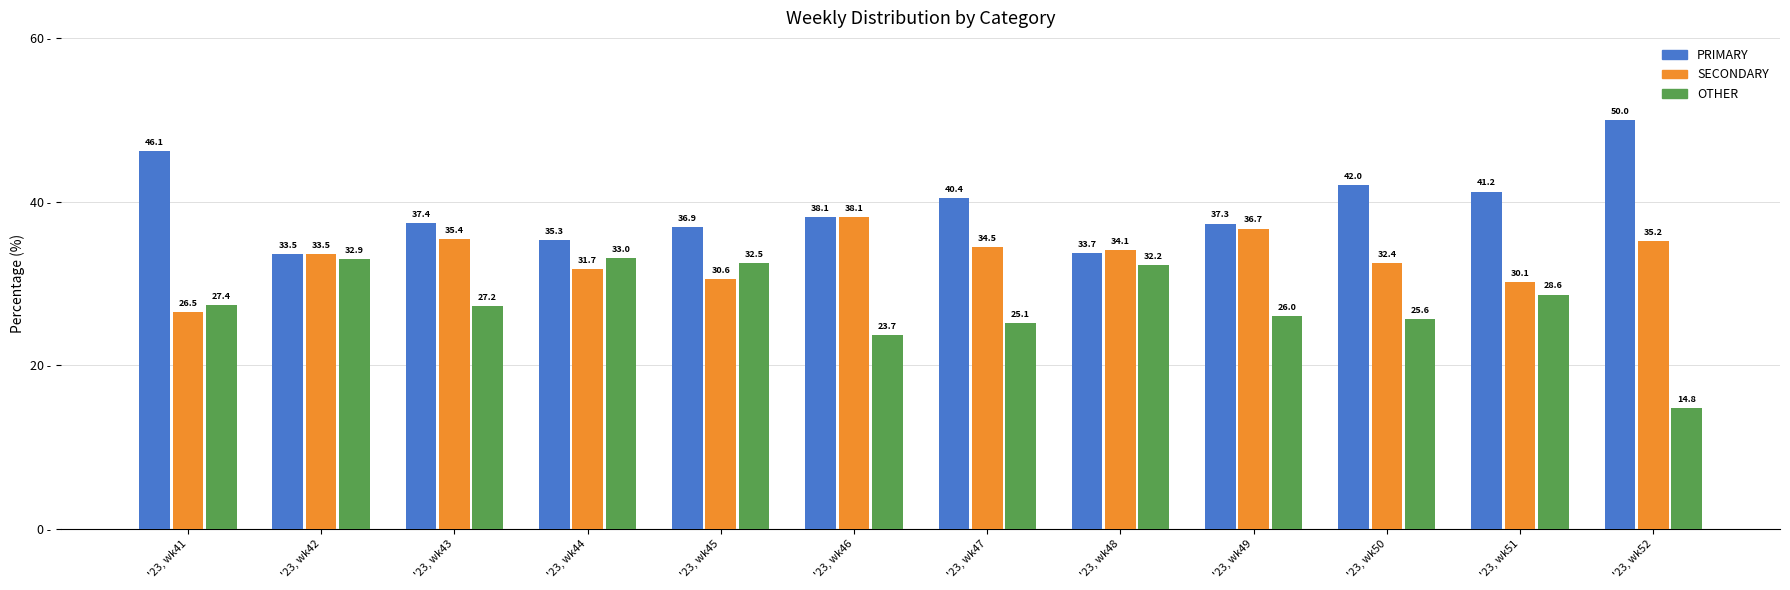

At which category does the chart reach its peak across all series?

'23, wk52